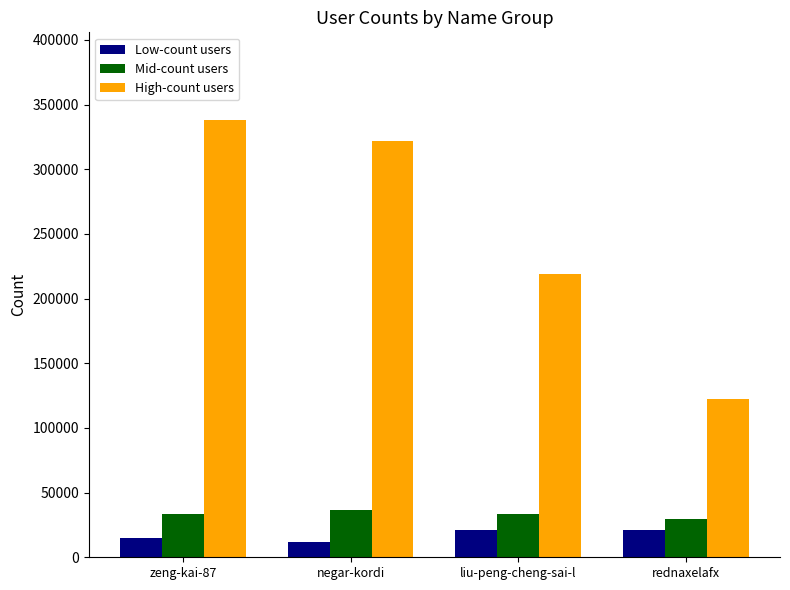

Is it true that High-count users equals 557991 at zeng-kai-87?

False